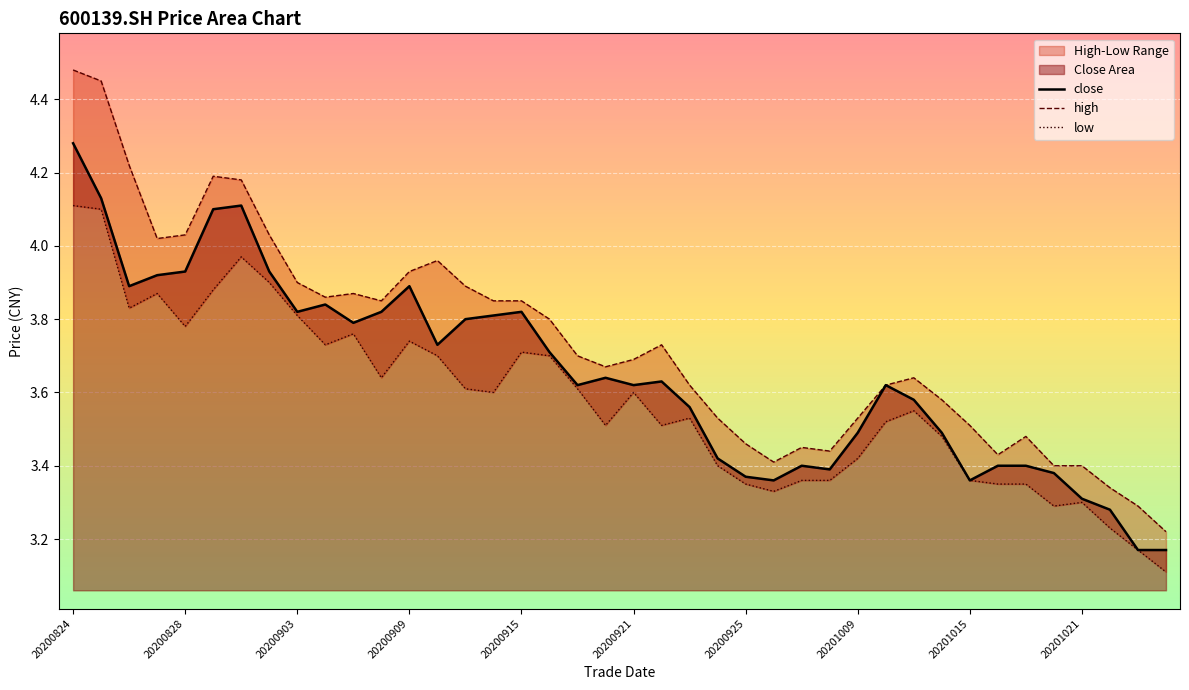

Is it true that close equals 5.1 at 20200921?

False